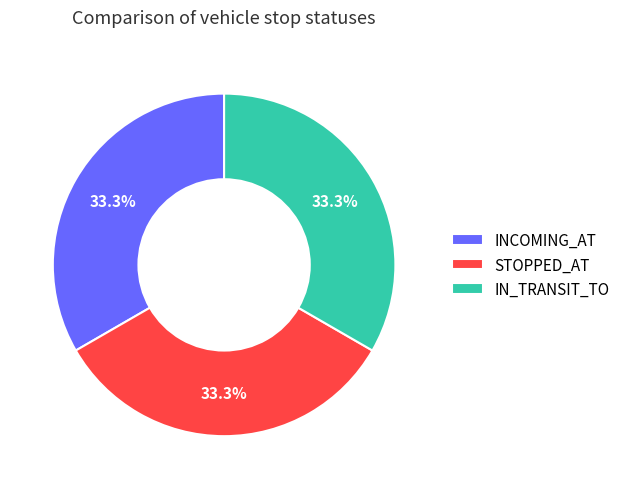

How many segments does this pie chart have?

3